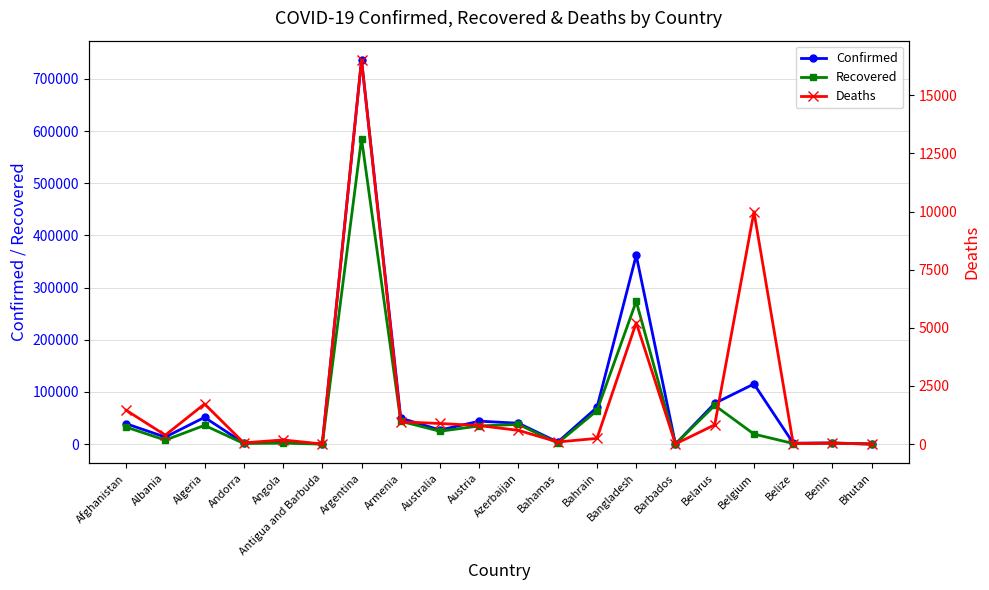

True or false: Confirmed has a value of 6181 at Bahamas.

False